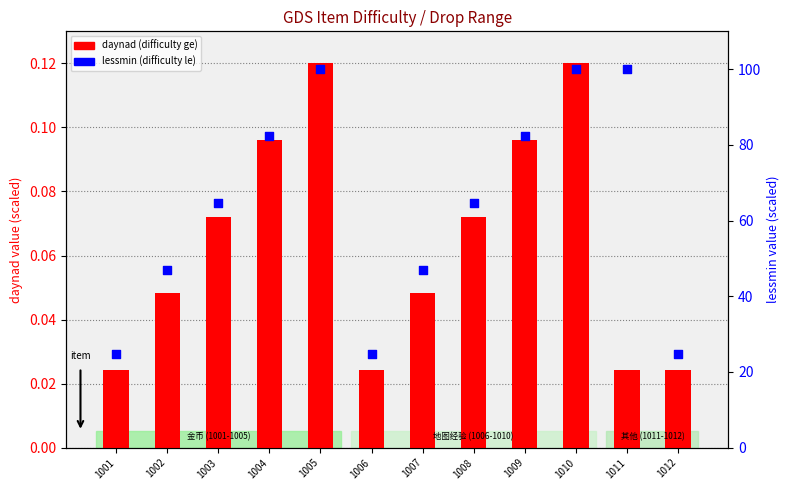

Is the value of daynad (ge) at 1011 greater than the value of lessmin (le) at 1005?

No